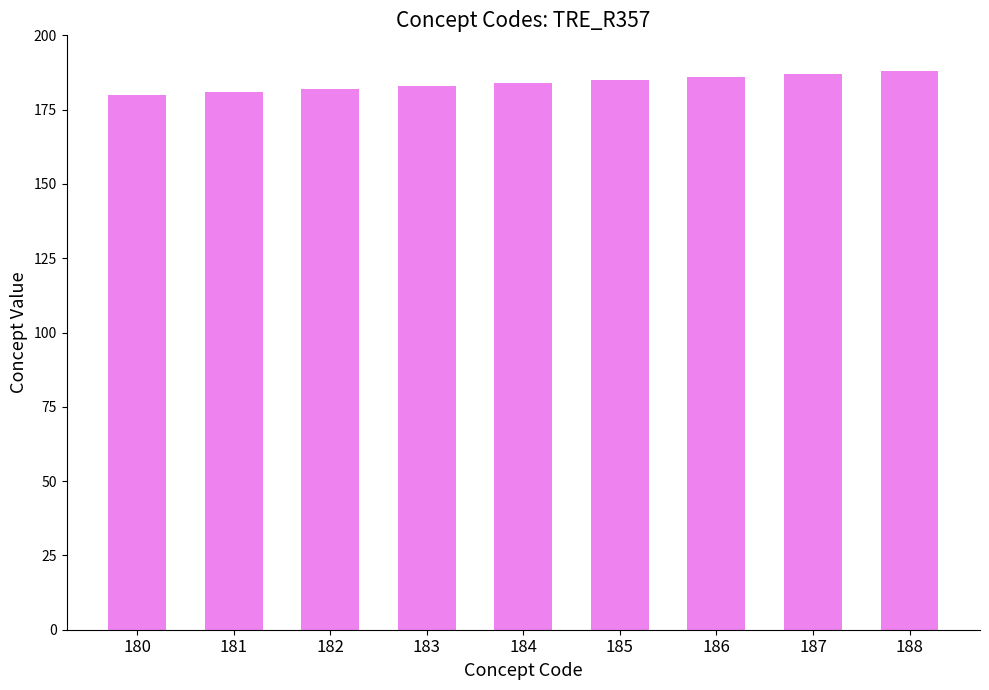

True or false: the data shows 290 at 188.

False